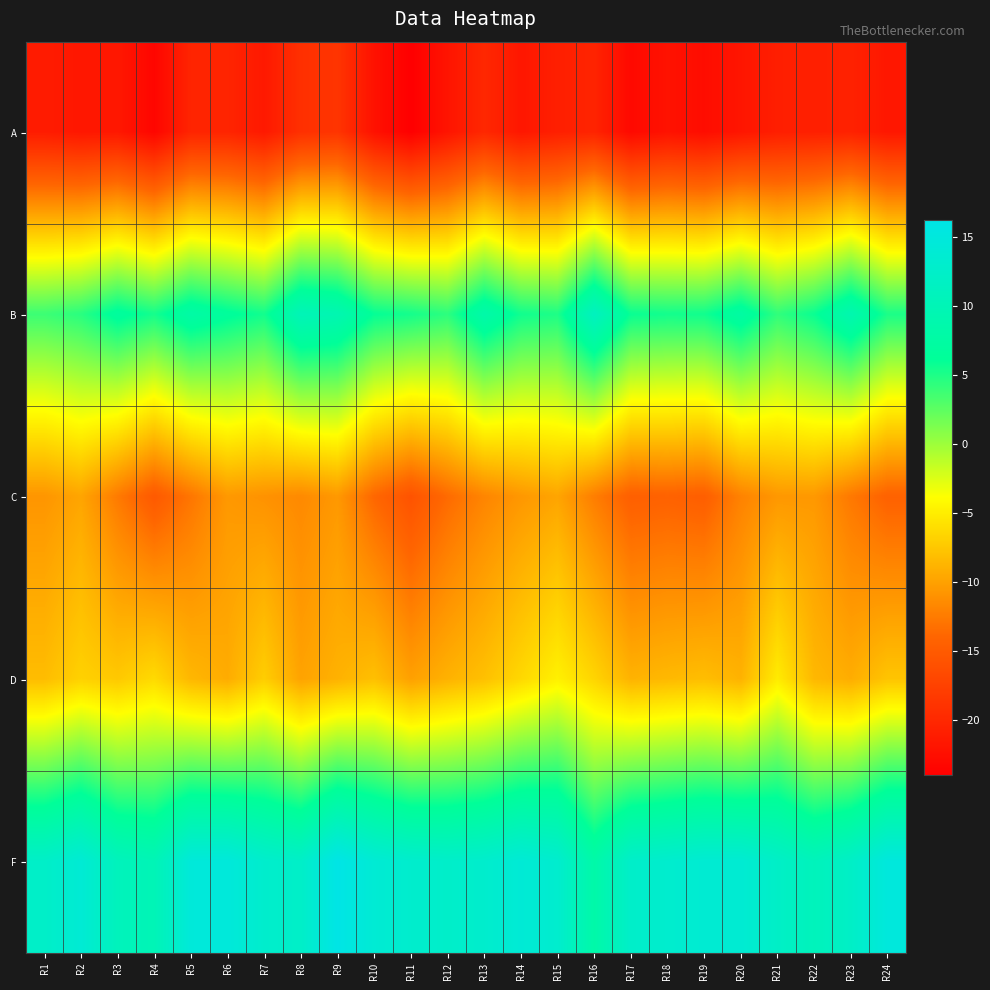

Which series changed the most between R18 and R22?

C